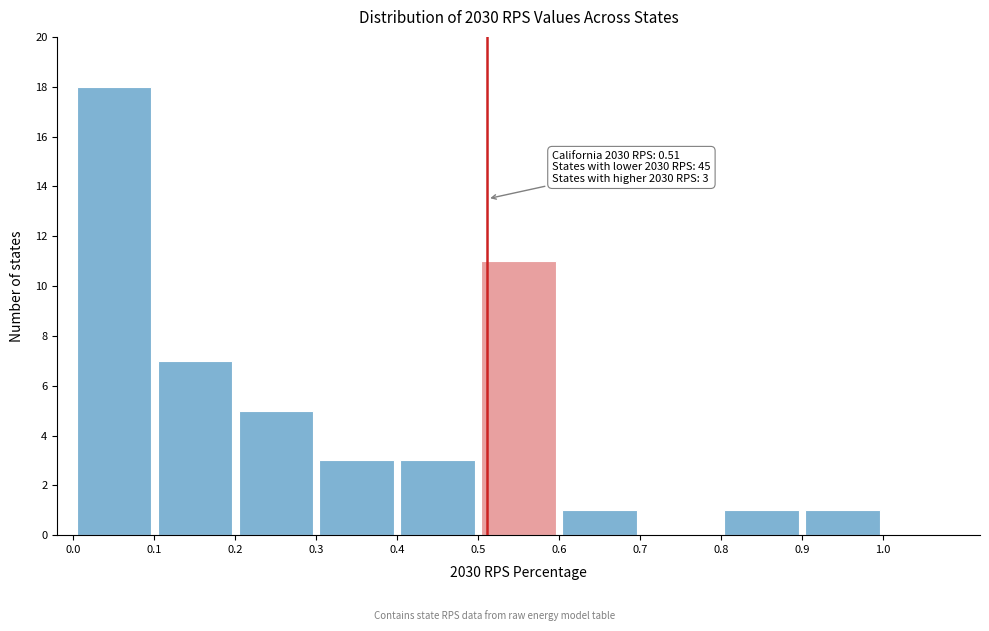

Which range on the x-axis has the tallest bar?

0.0 to 0.1